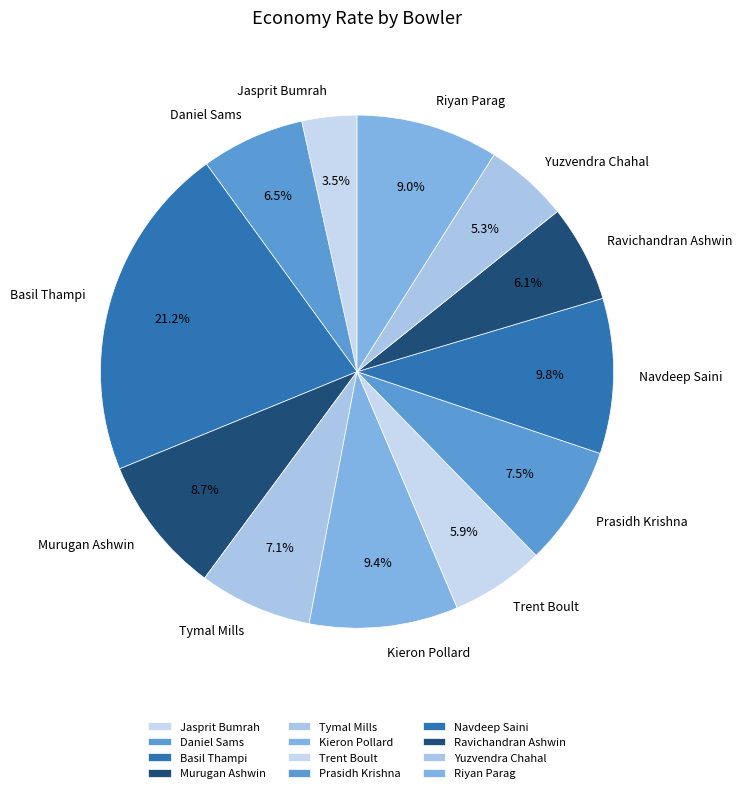

Does any single category account for the majority?

No